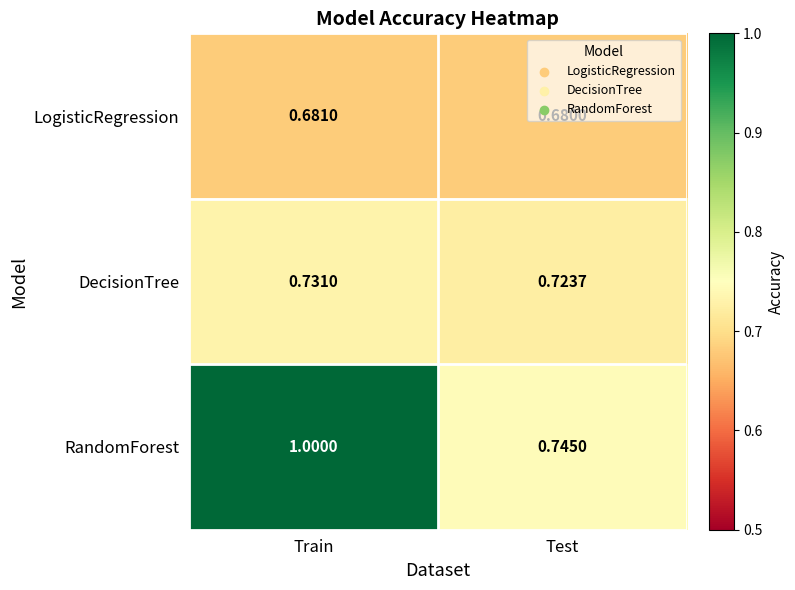

At which category does the chart reach its minimum across all series?

Test